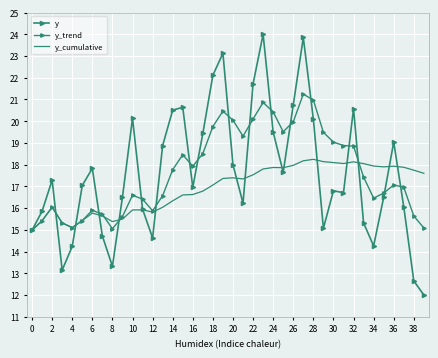

What is the difference between the maximum and second lowest values in the y series?

11.4